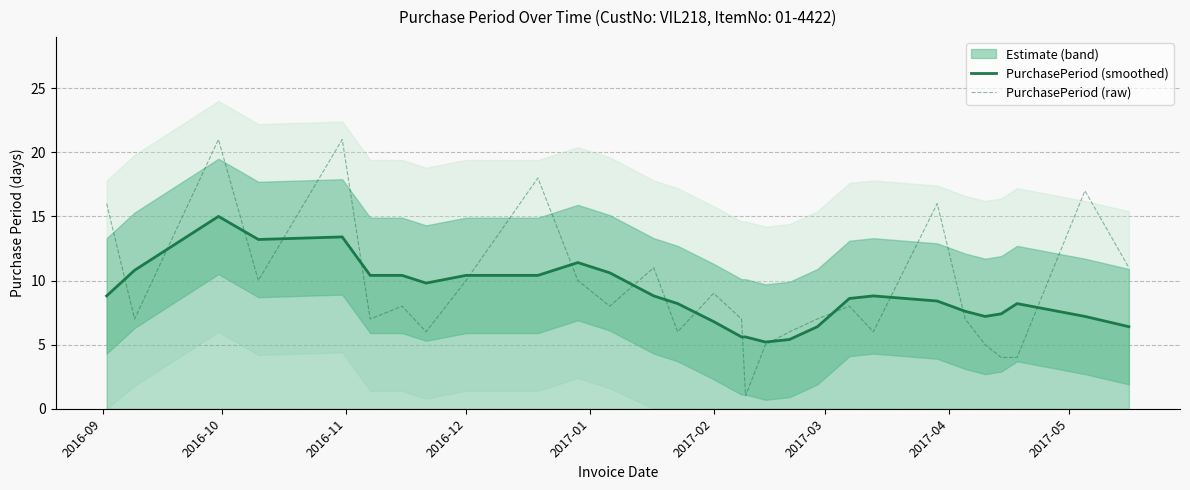

What is the maximum value for PurchasePeriod (raw)?

21.0